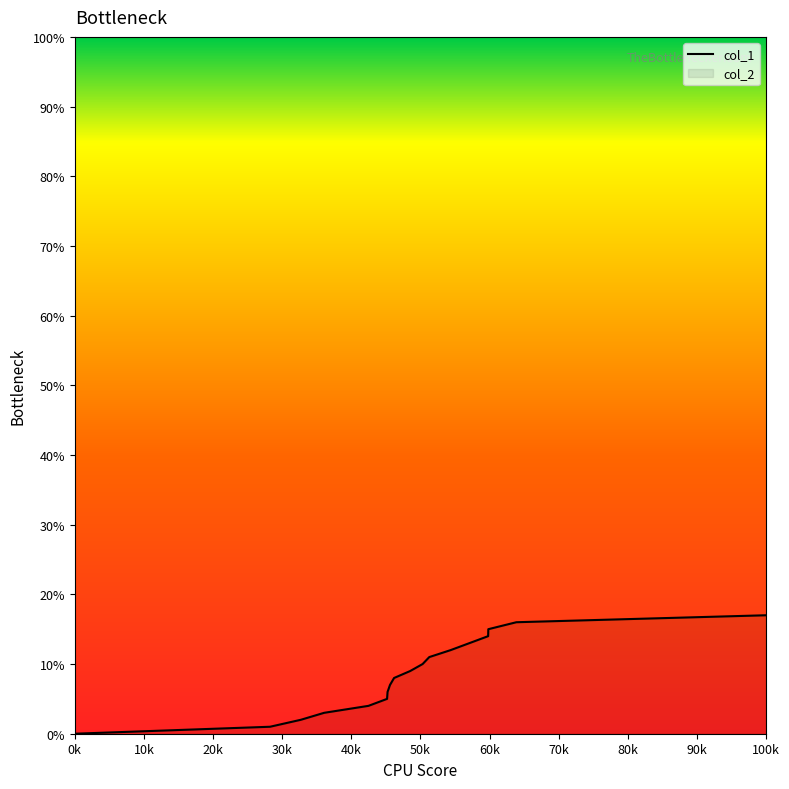

What is the maximum value shown in the chart?

17